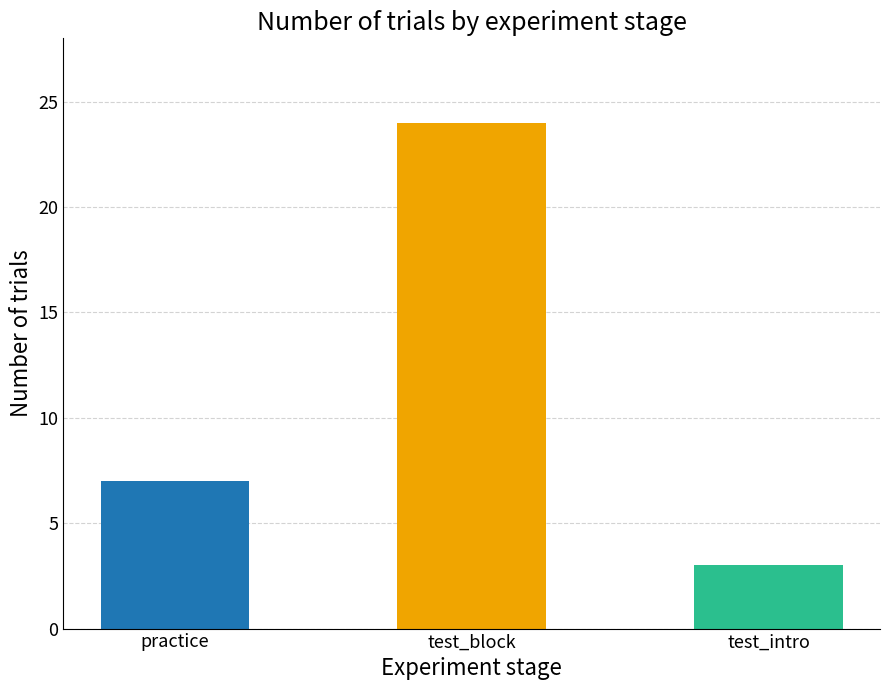

Reading left to right, list all the values displayed in this chart.

7	24	3